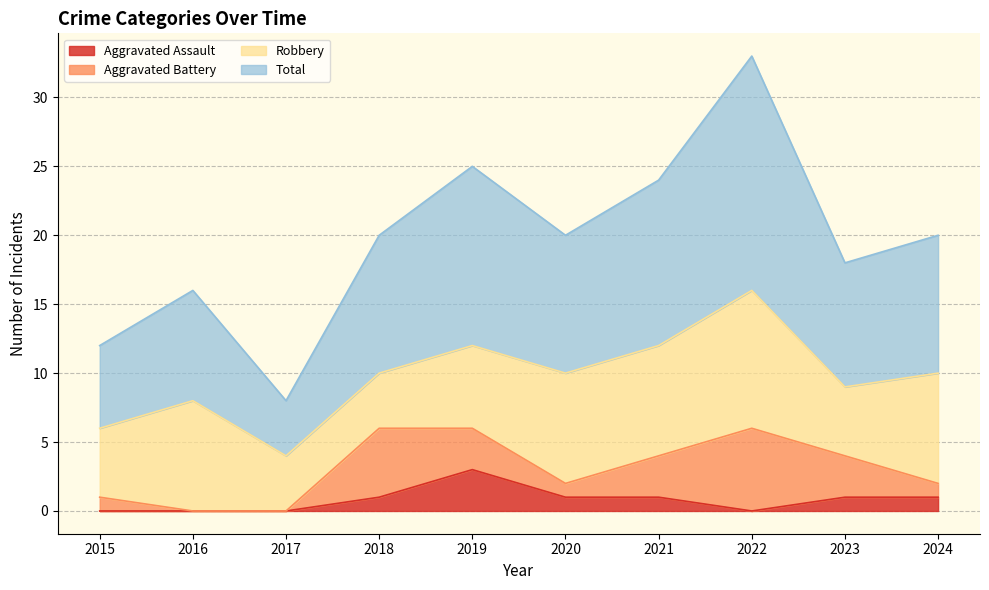

What is the maximum value for Aggravated Assault?

3